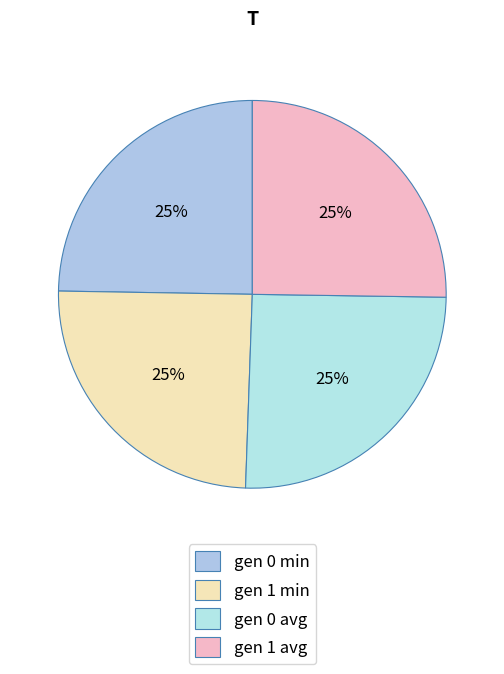

To the nearest percent, what portion does gen 0 avg represent?

25%